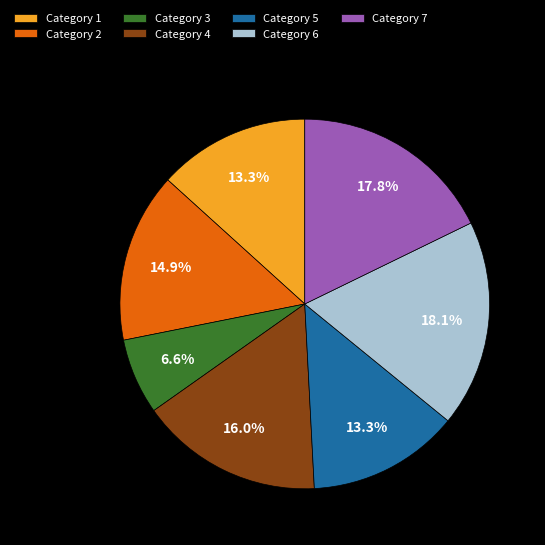

Does Category 7 account for over 50% of the chart?

No